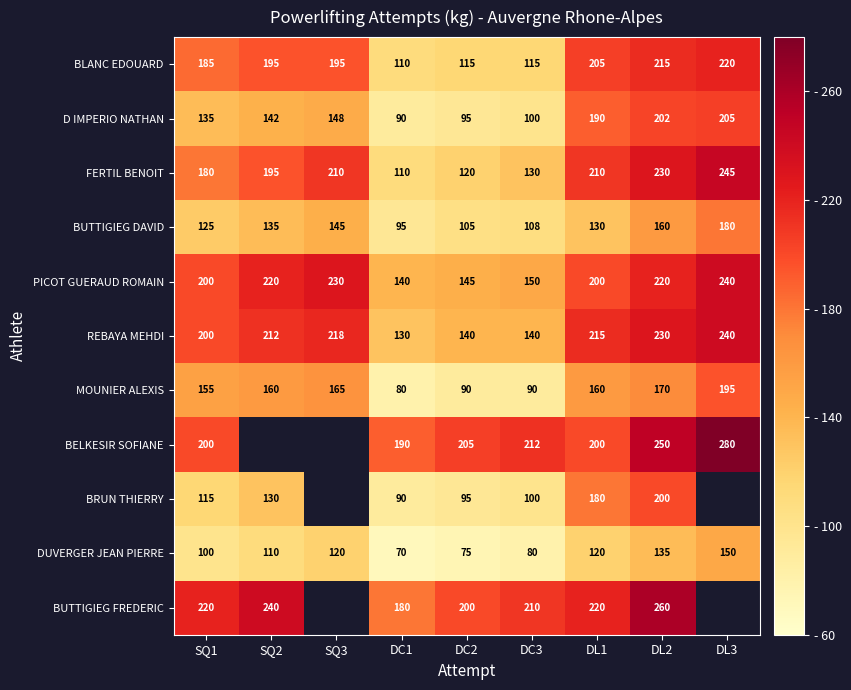

At which label is BUTTIGIEG DAVID closest to 137?

SQ2